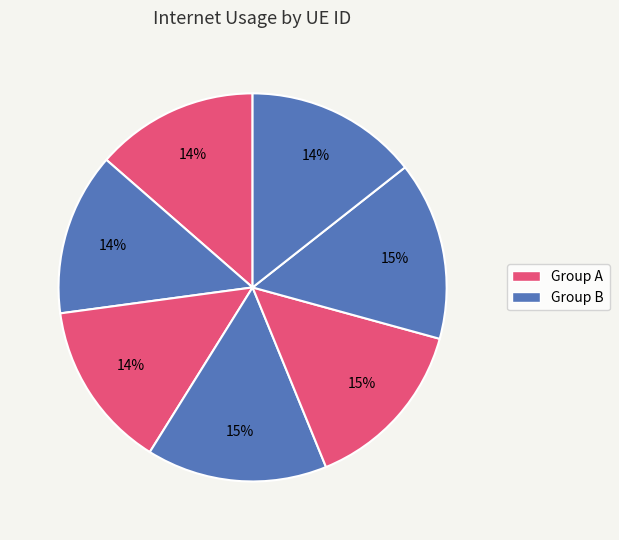

Count the number of slices in the pie.

7